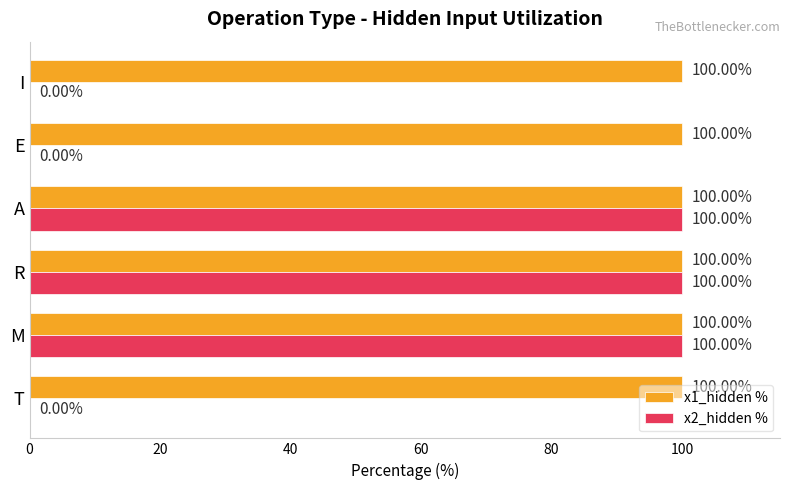

What is the sum of the x2_hidden % values at A and M?

200